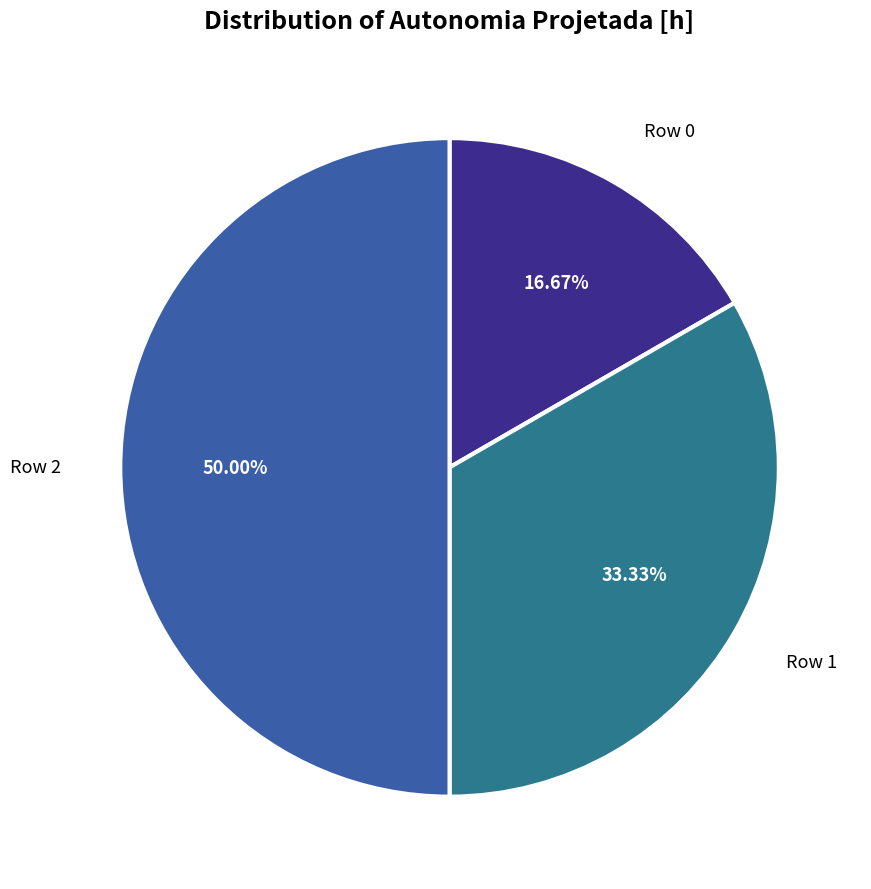

The Row 2 slice represents 50% of the pie. True or false?

True